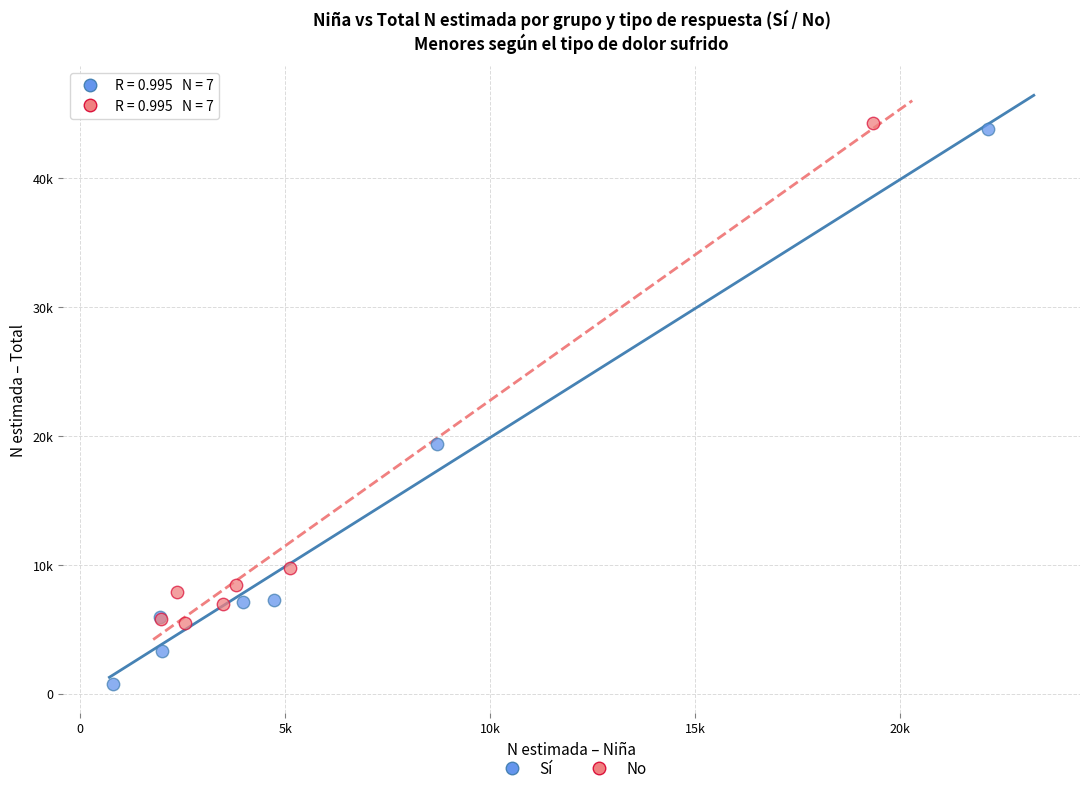

Which series contains the lowest Y value?

Sí